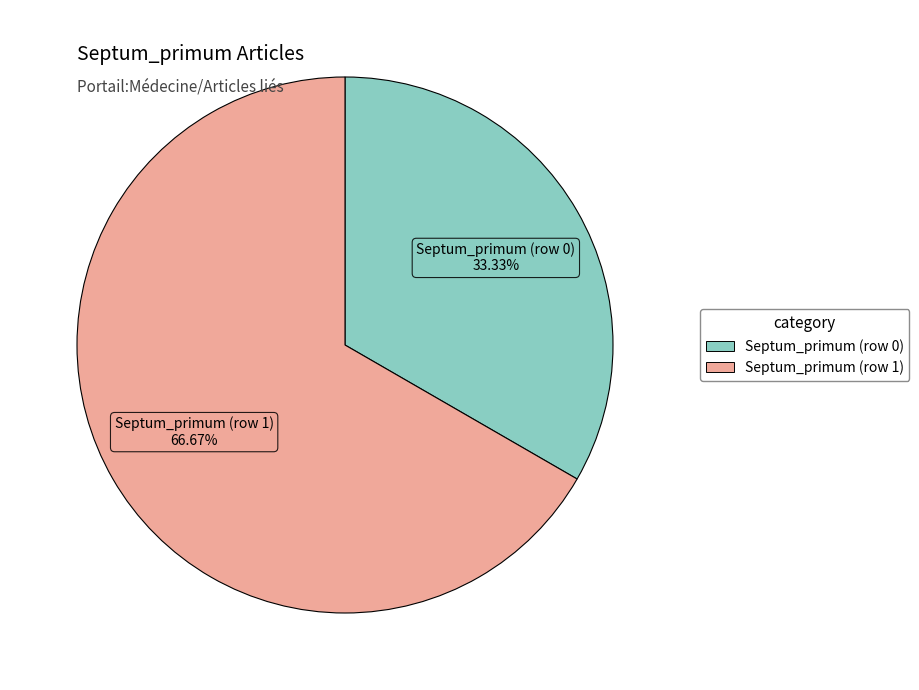

Rank the categories by value from highest to lowest.

Septum_primum (row 1), Septum_primum (row 0)